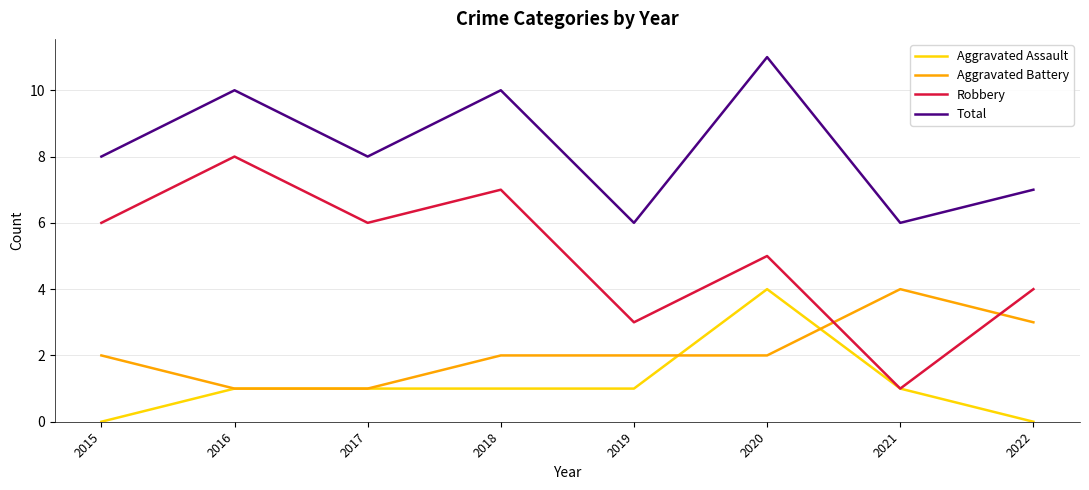

What is the total value across all series at 2018?

20